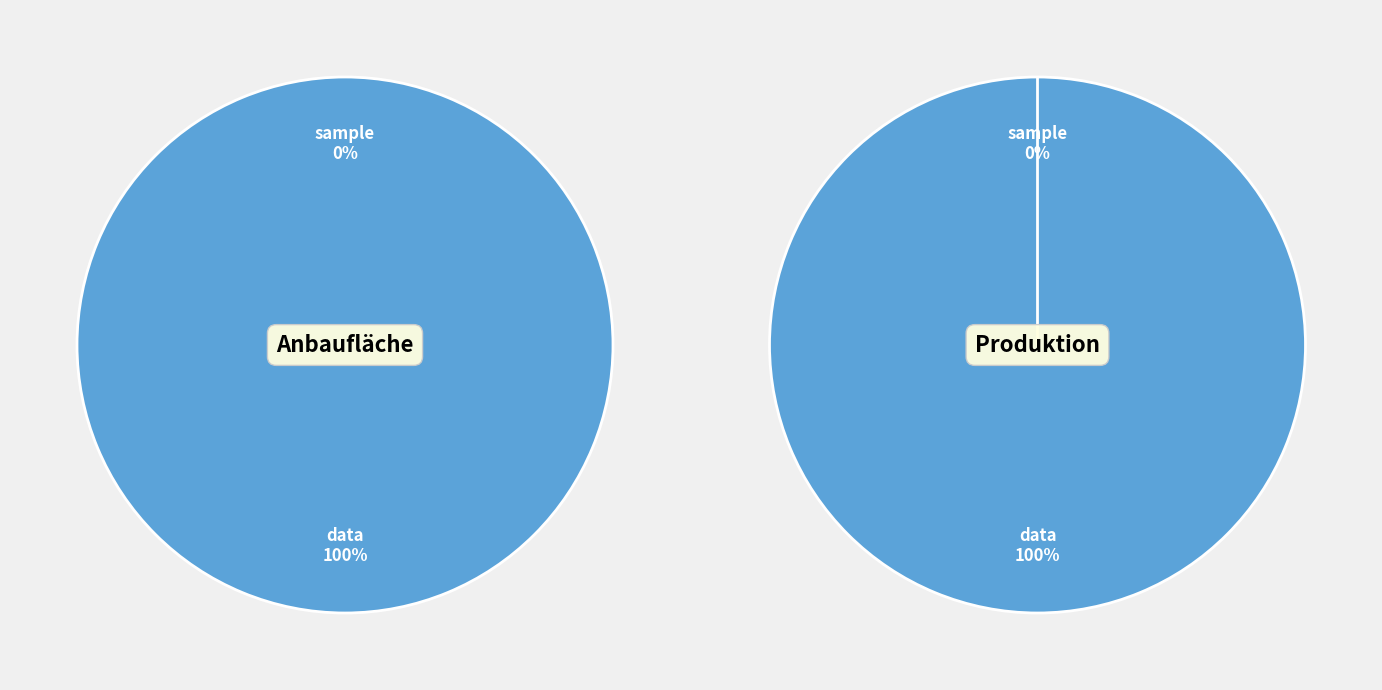

What percentage is the data slice, to the nearest percent?

100%